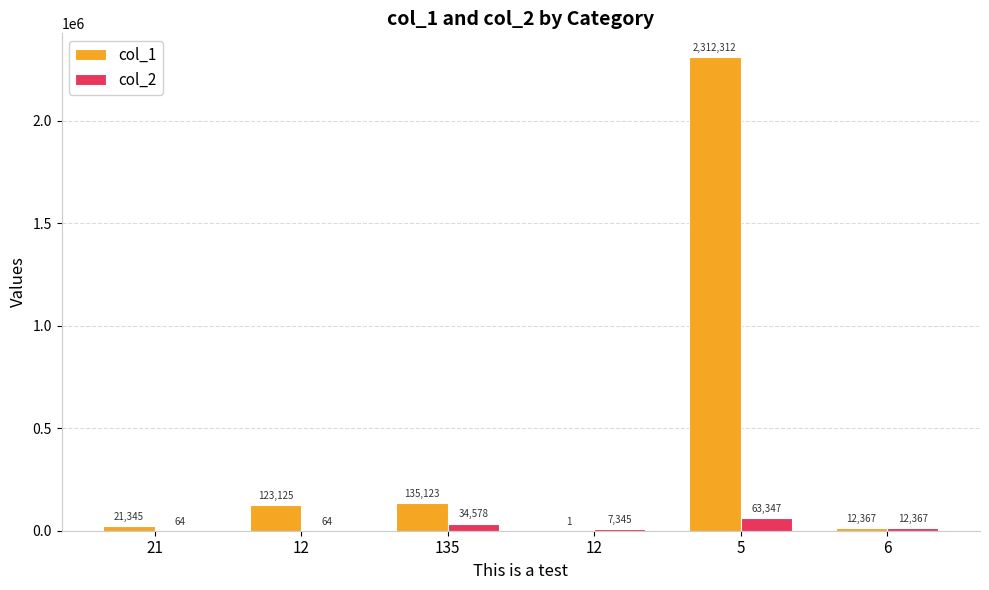

What is the label of the 1st bar from the right?

6